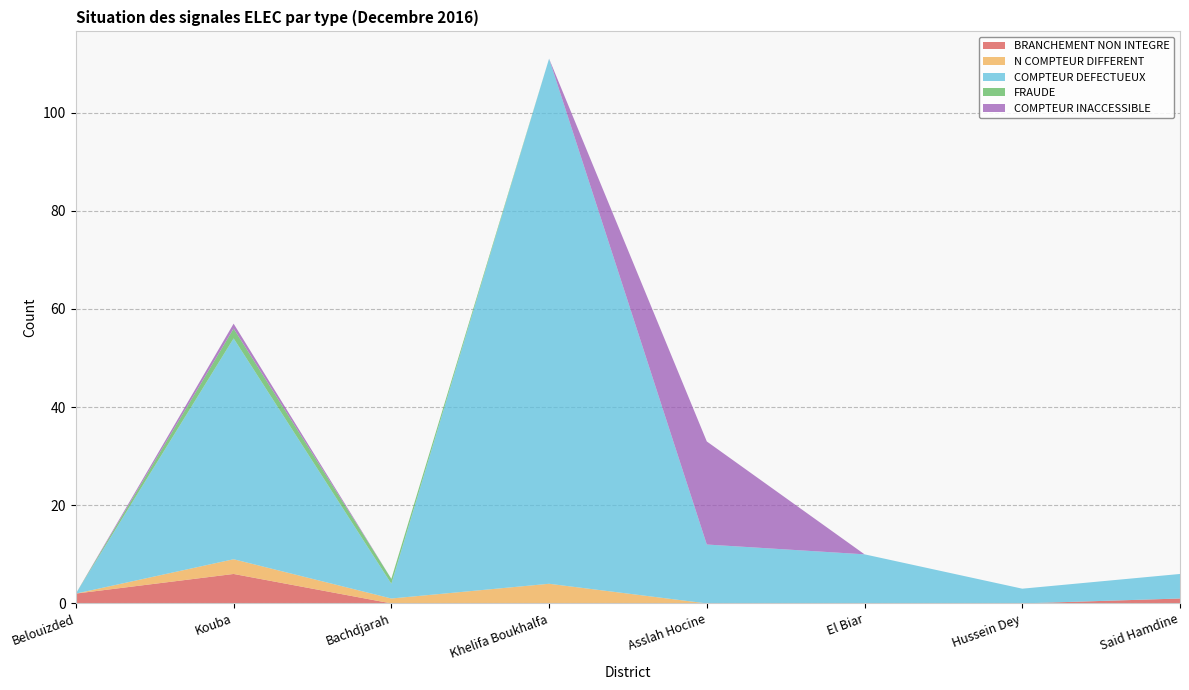

Reading left to right, what are all the values shown in this chart?

BRANCHEMENT NON INTEGRE: Belouizded=2	Kouba=6	Bachdjarah=0	Khelifa Boukhalfa=0	Asslah Hocine=0	El Biar=0	Hussein Dey=0	Said Hamdine=1
N COMPTEUR DIFFERENT: Belouizded=0	Kouba=3	Bachdjarah=1	Khelifa Boukhalfa=4	Asslah Hocine=0	El Biar=0	Hussein Dey=0	Said Hamdine=0
COMPTEUR DEFECTUEUX: Belouizded=0	Kouba=45	Bachdjarah=3	Khelifa Boukhalfa=107	Asslah Hocine=12	El Biar=10	Hussein Dey=3	Said Hamdine=5
FRAUDE: Belouizded=0	Kouba=2	Bachdjarah=1	Khelifa Boukhalfa=0	Asslah Hocine=0	El Biar=0	Hussein Dey=0	Said Hamdine=0
COMPTEUR INACCESSIBLE: Belouizded=0	Kouba=1	Bachdjarah=0	Khelifa Boukhalfa=0	Asslah Hocine=21	El Biar=0	Hussein Dey=0	Said Hamdine=0